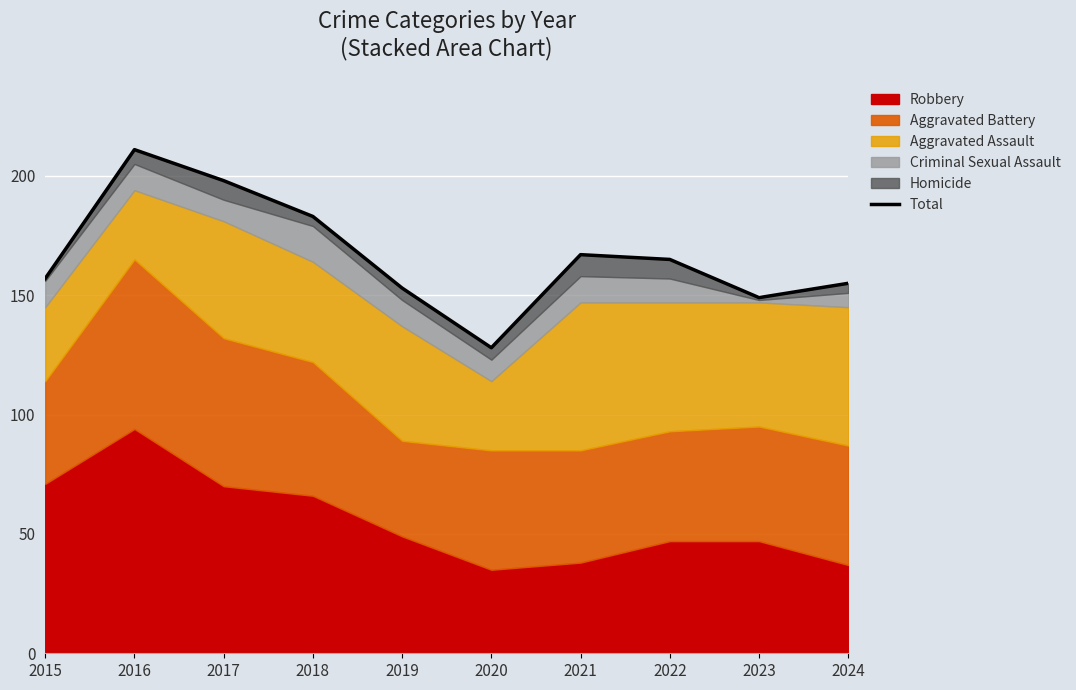

What is the minimum value shown in the chart?

128